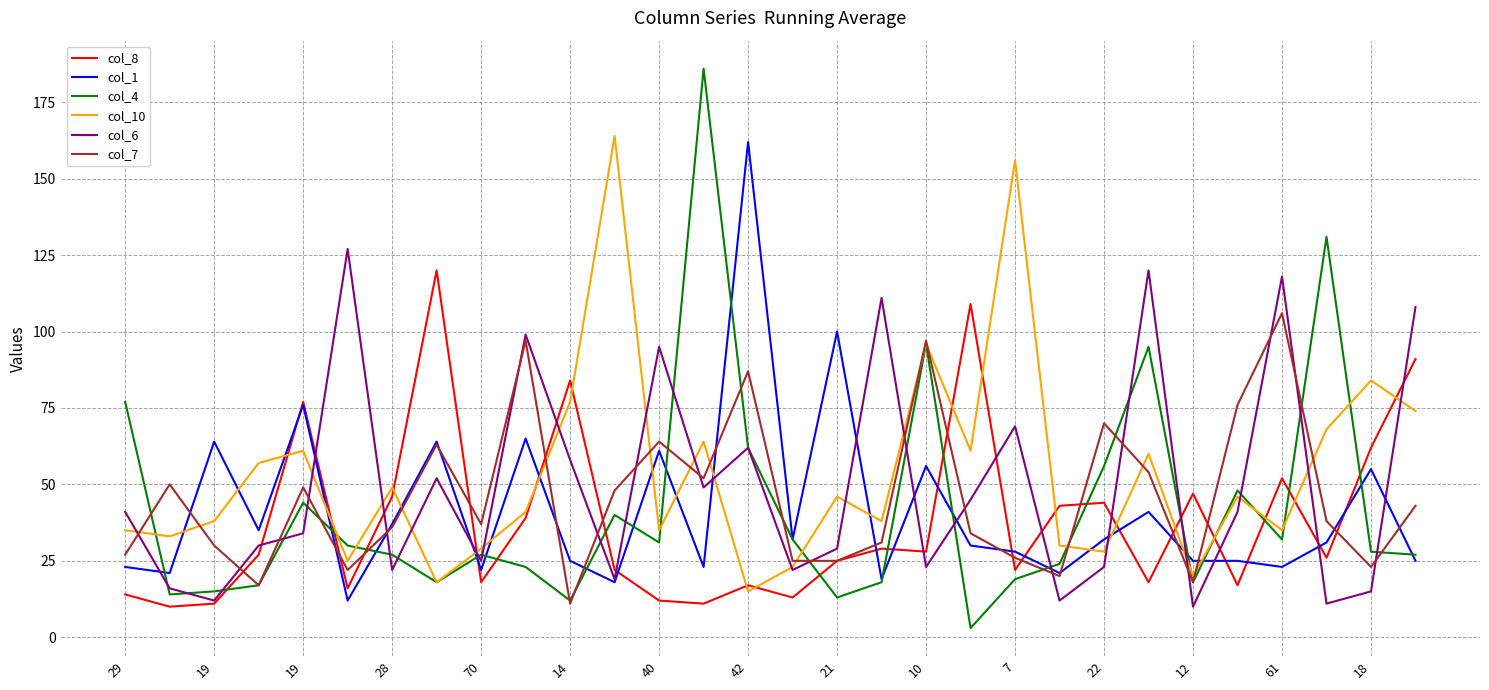

What is the greatest value displayed?

186